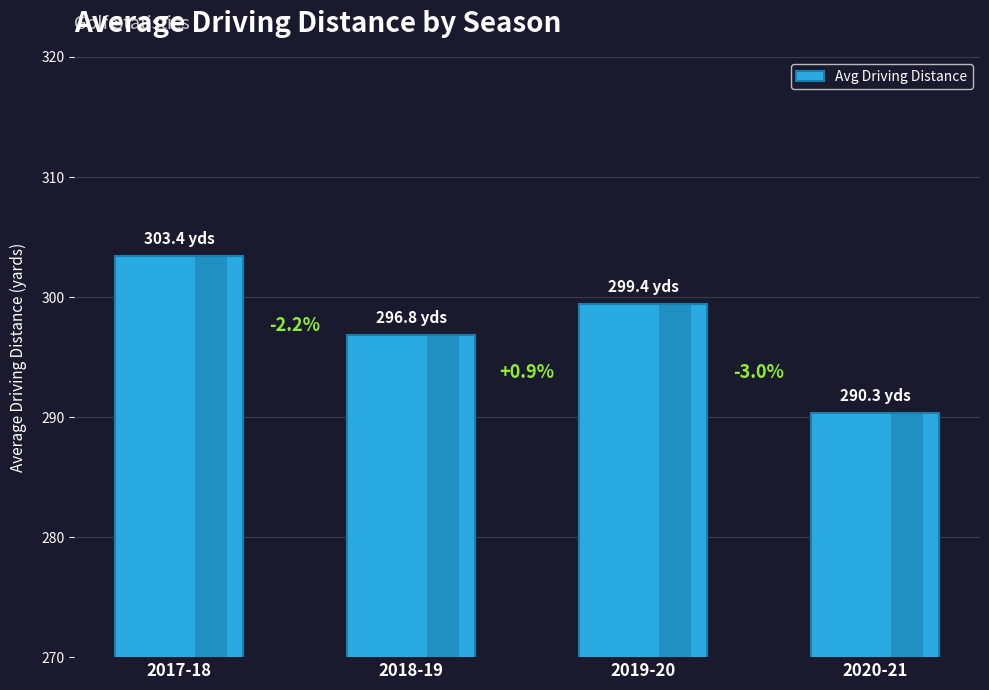

Is it true that the value at 2018-19 is 528.9?

False